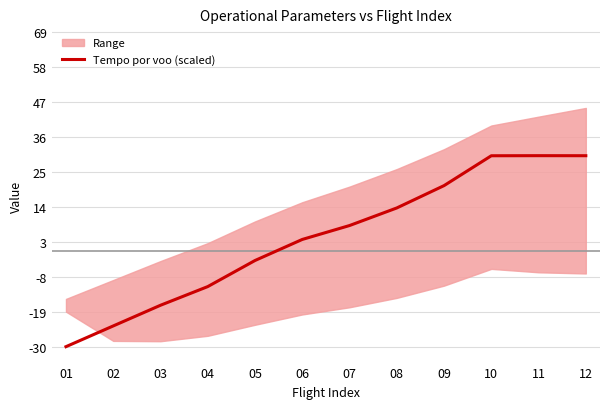

True or false: the data shows -11.1 at 04.

True